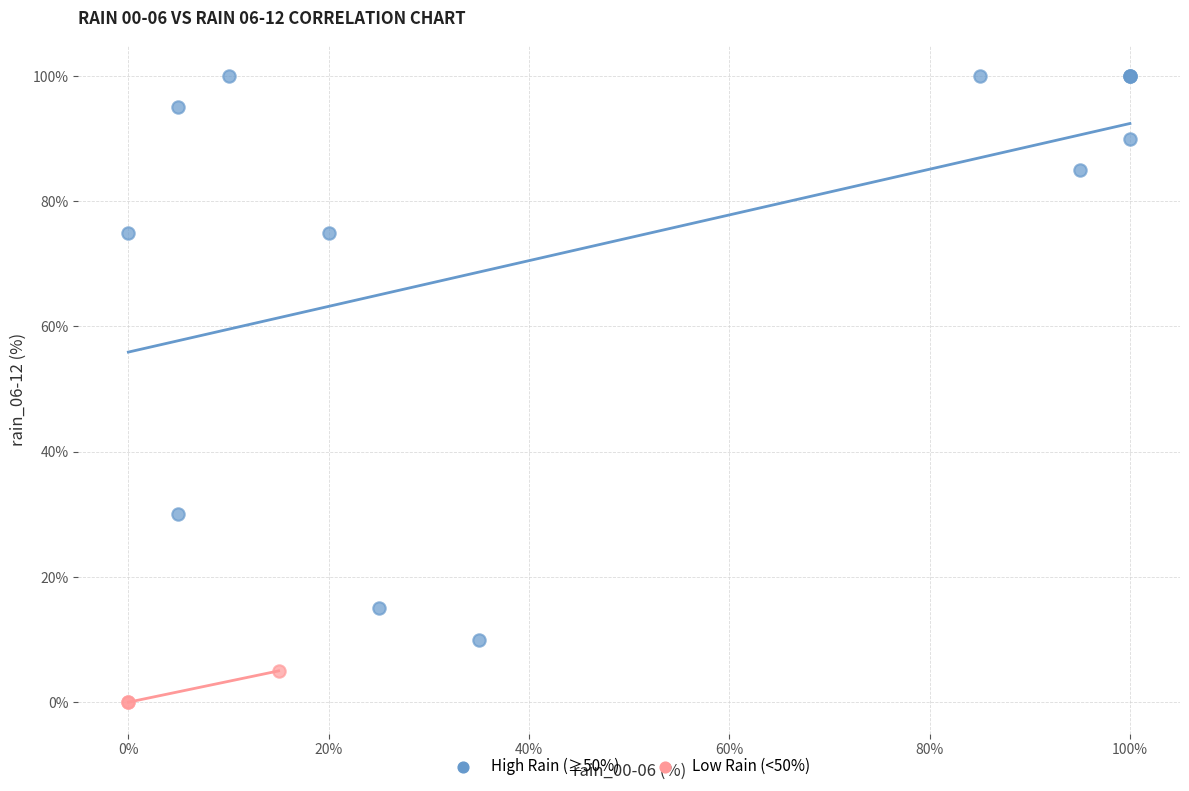

Which series reaches the minimum Y coordinate?

Low Rain (<50%)